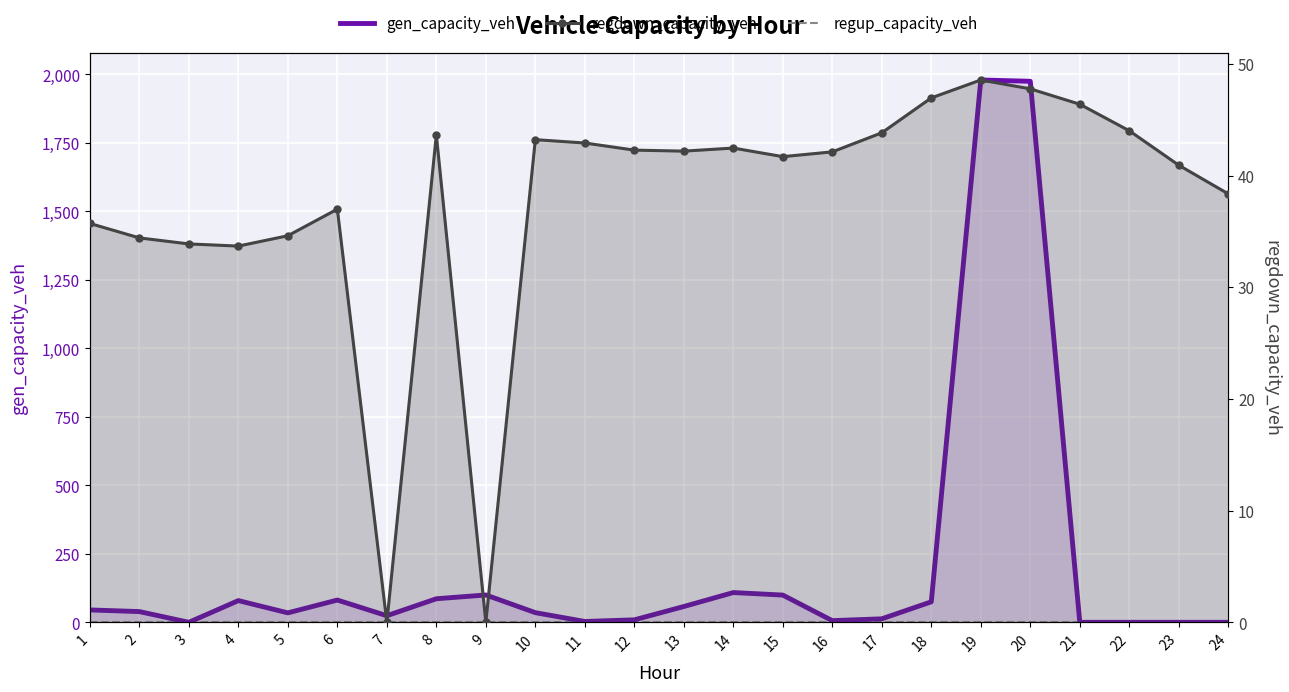

How many interior local valleys does the gen_capacity_veh series have?

5